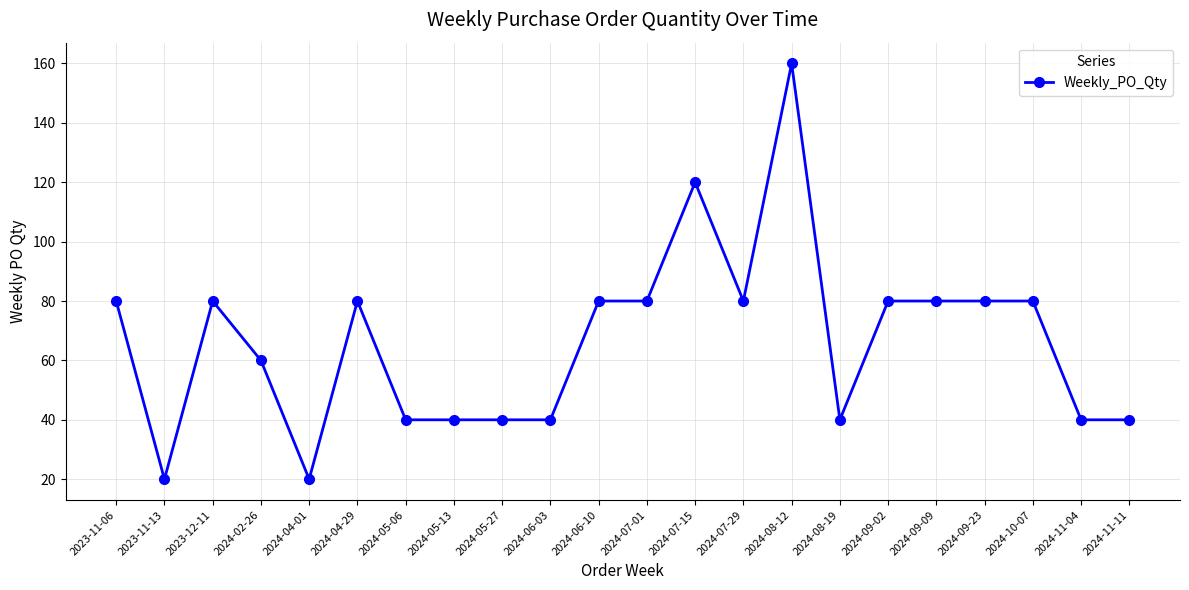

What is the minimum value shown in the chart?

20